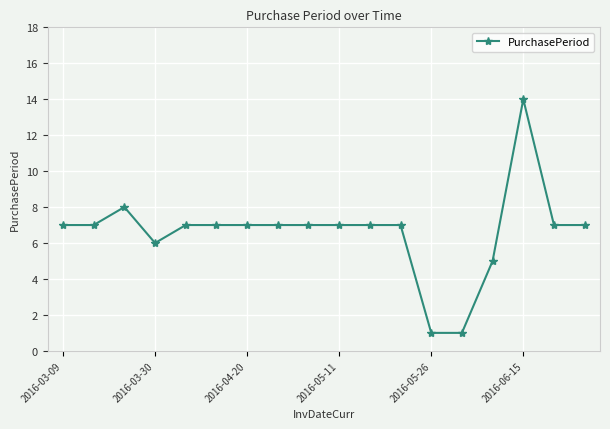

What is the value of the 15th point from the left?

5